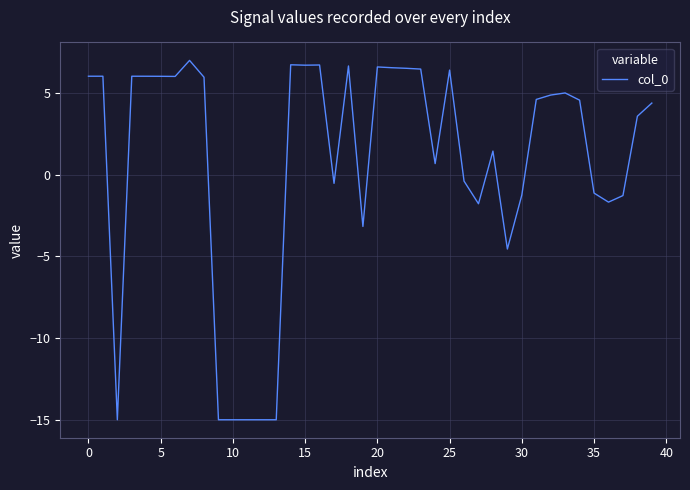

What is the minimum value shown in the chart?

-15.0